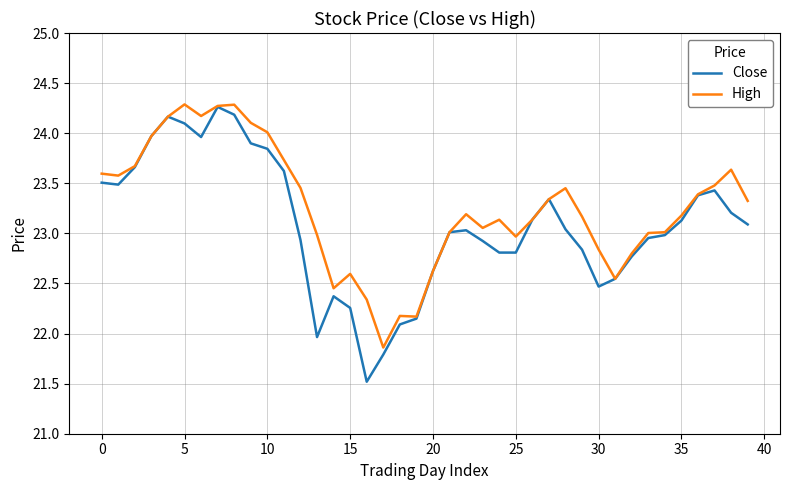

Which series has the widest spread of values?

Close